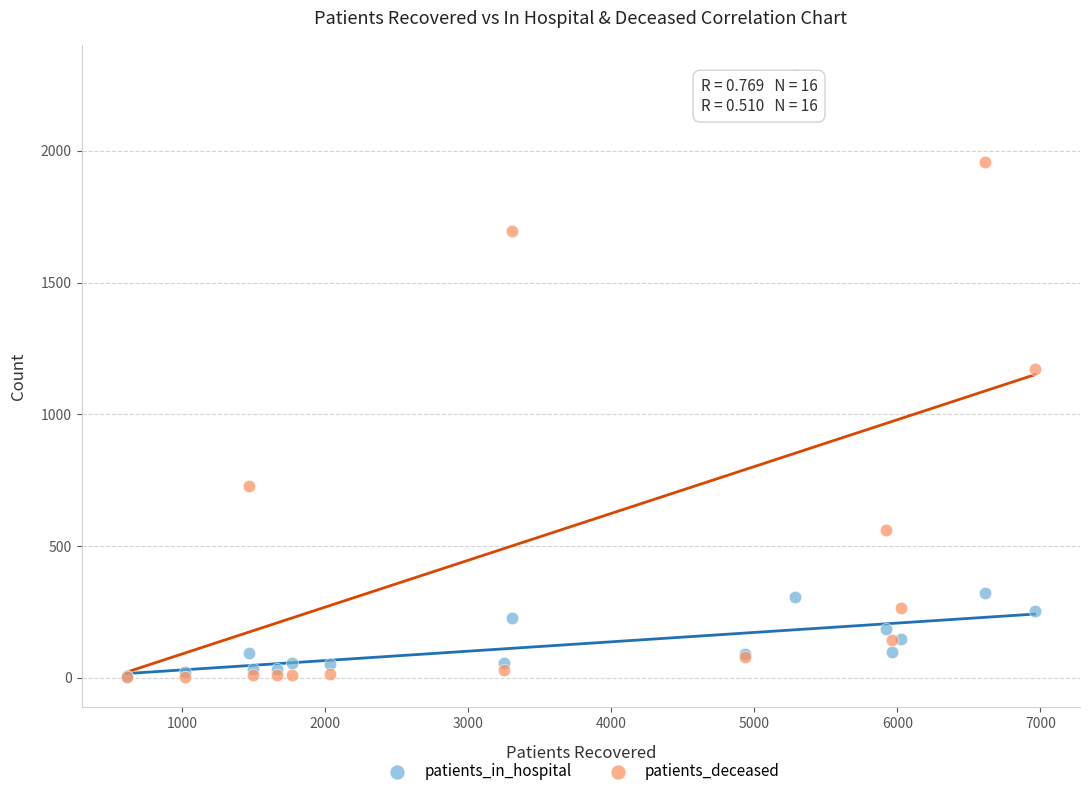

In the patients_deceased series, what Y value is closest to 1145?

1173